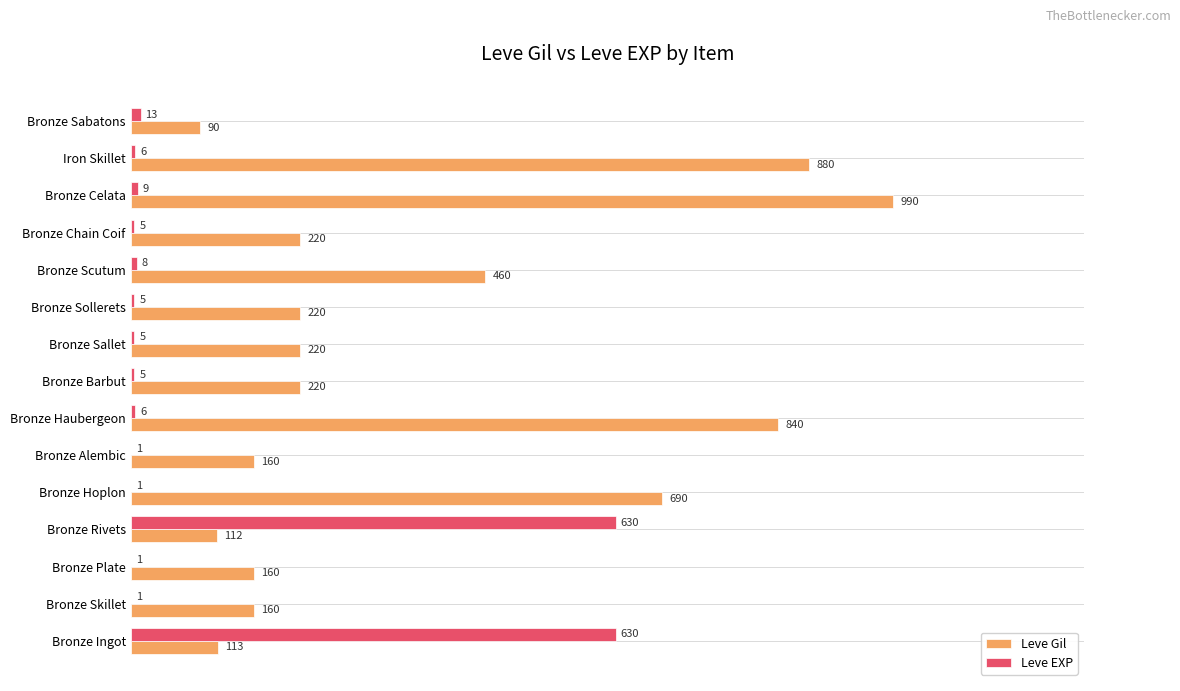

Which category has the highest value in the Leve Gil series?

Bronze Celata